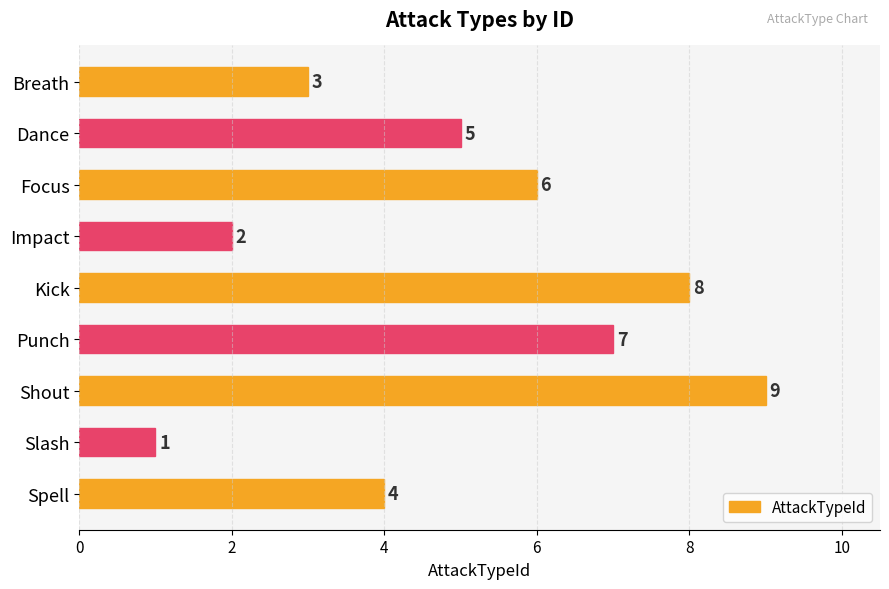

What is the minimum value shown in the chart?

1